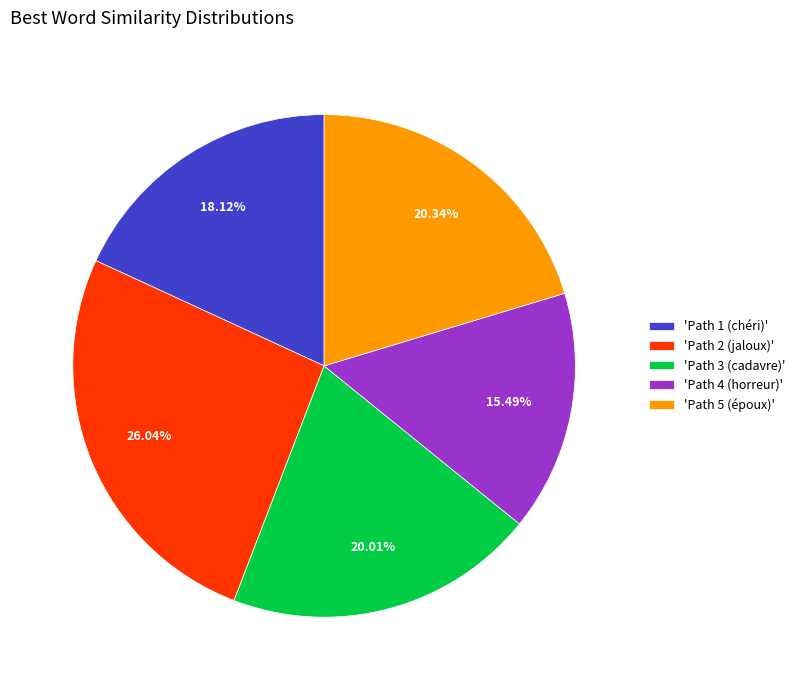

Combined, do 'Path 1 (chéri)' and 'Path 4 (horreur)' account for over 50%?

No